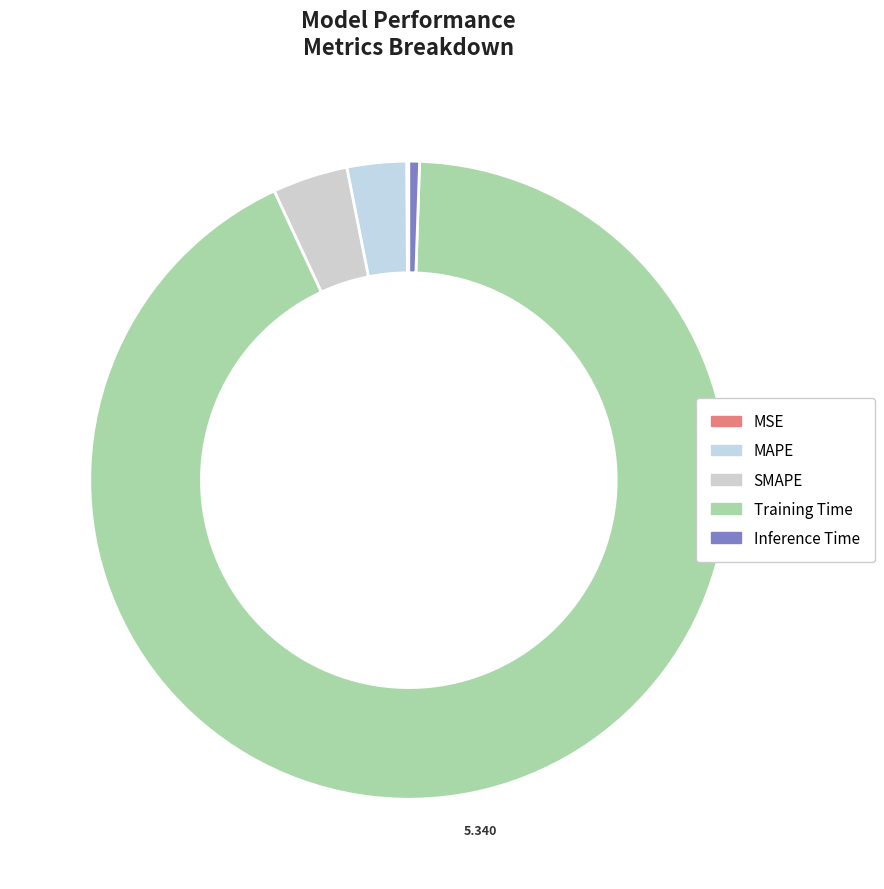

What is the smallest slice in the pie chart?

MSE